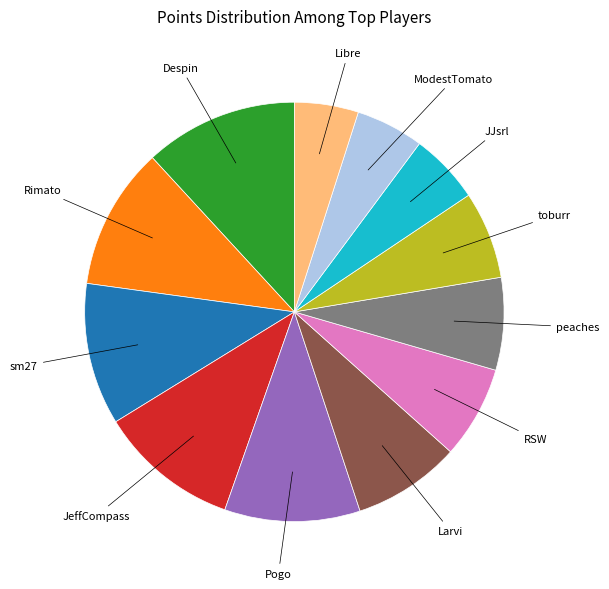

Is there a majority slice in this chart?

No